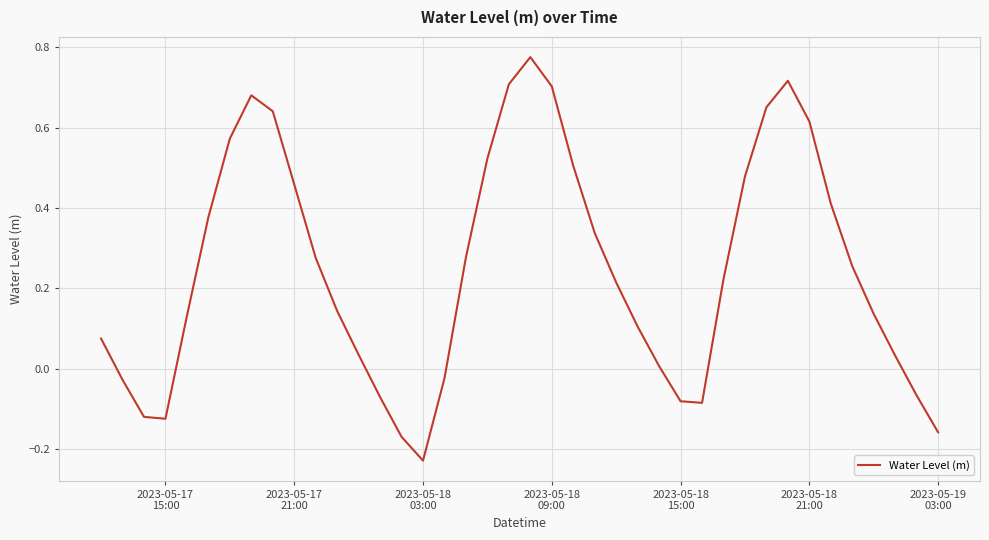

How many lines are shown in the chart?

1